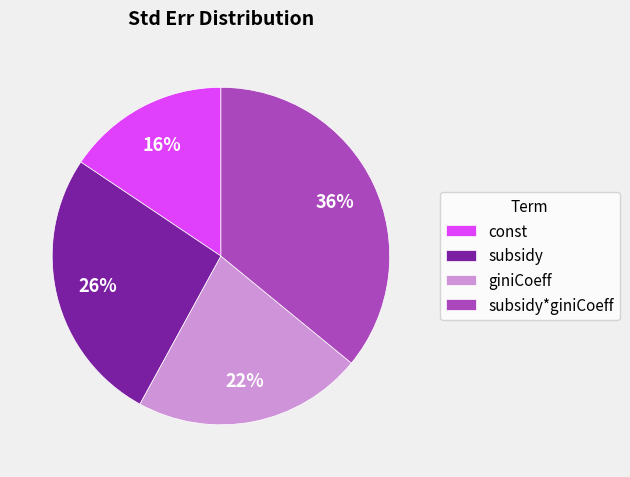

To the nearest percent, what is the combined percentage of const and subsidy*giniCoeff?

52%